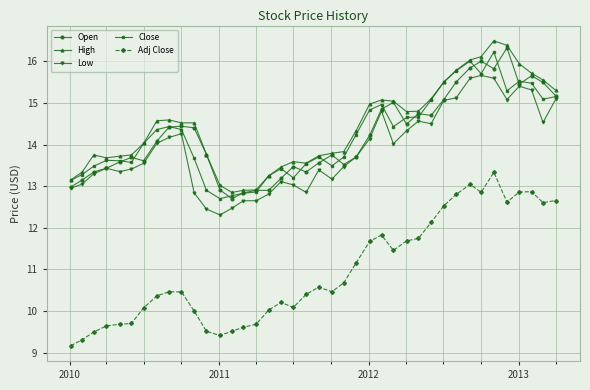

True or false: Close has more than 1 points higher than both neighbors.

True